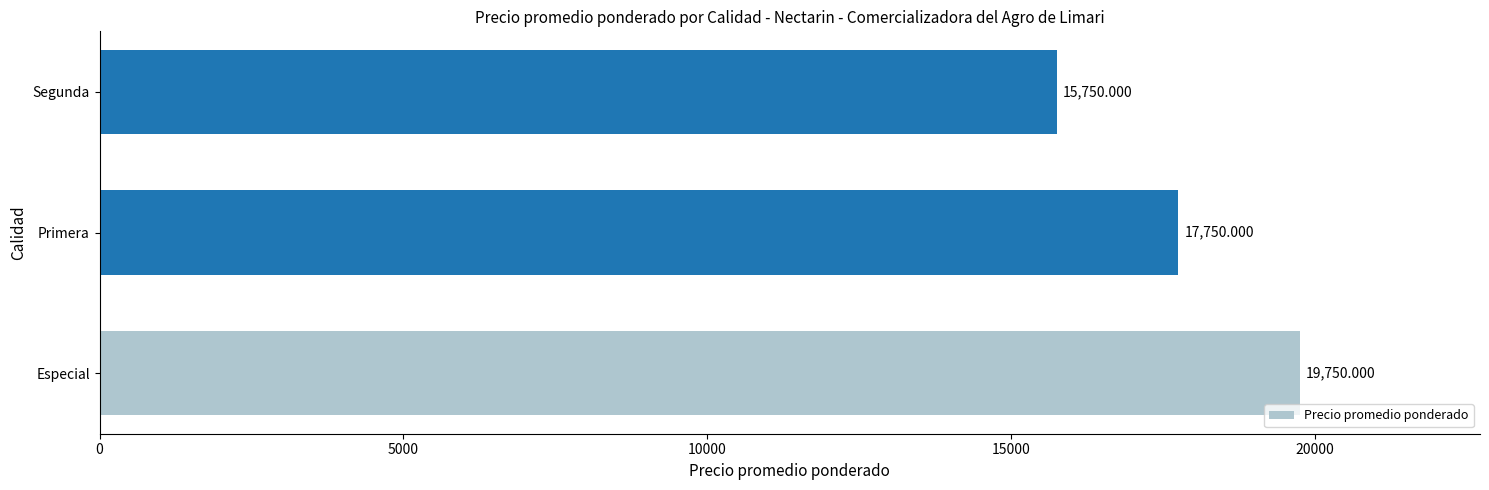

Between Especial and Primera, which is larger?

Especial